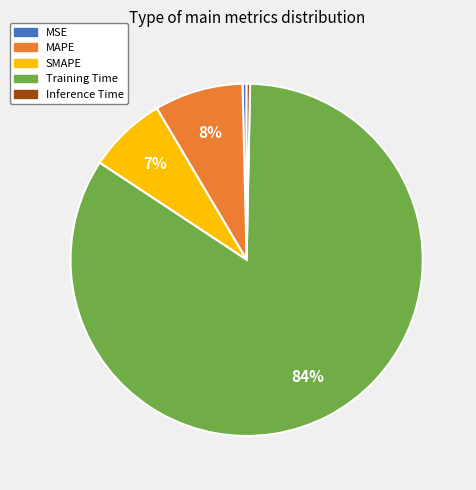

Is the sum of MAPE and Inference Time greater than half?

No